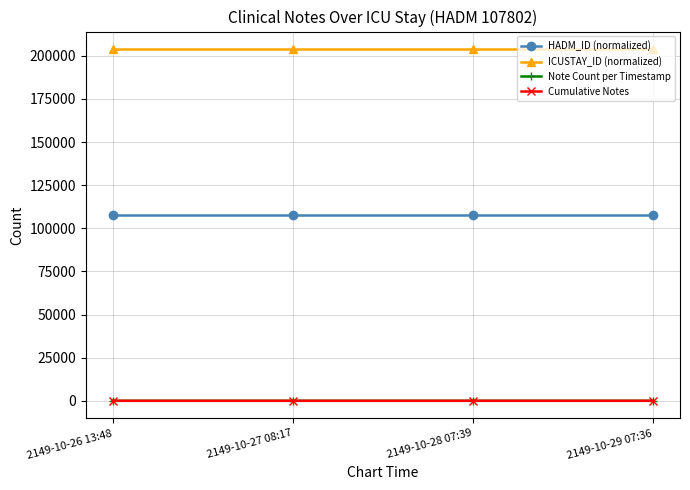

The value of ICUSTAY_ID (normalized) at 2149-10-28 07:39 is 203860. True or false?

True